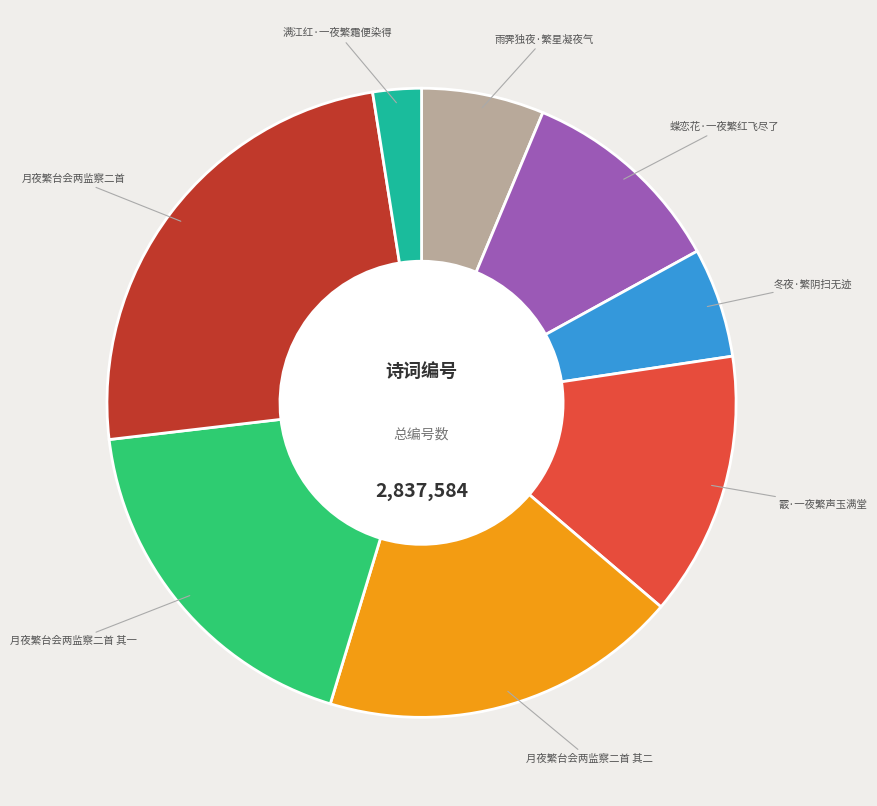

Which slice is the largest?

月夜繁台会两监察二首